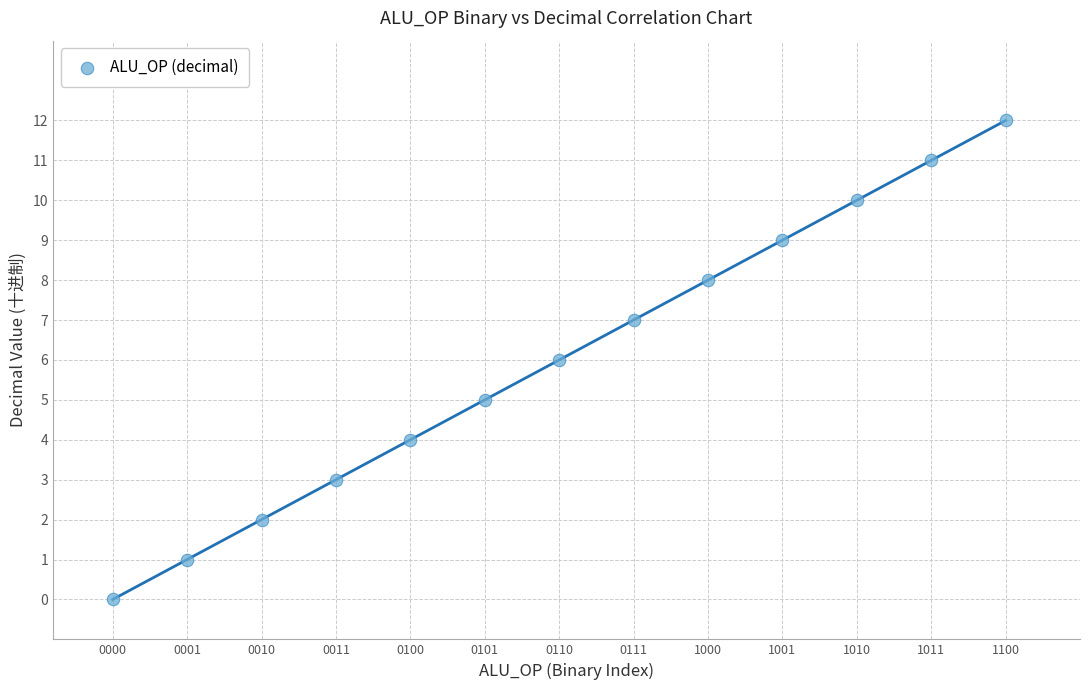

What is the range of Y values (max minus min)?

12